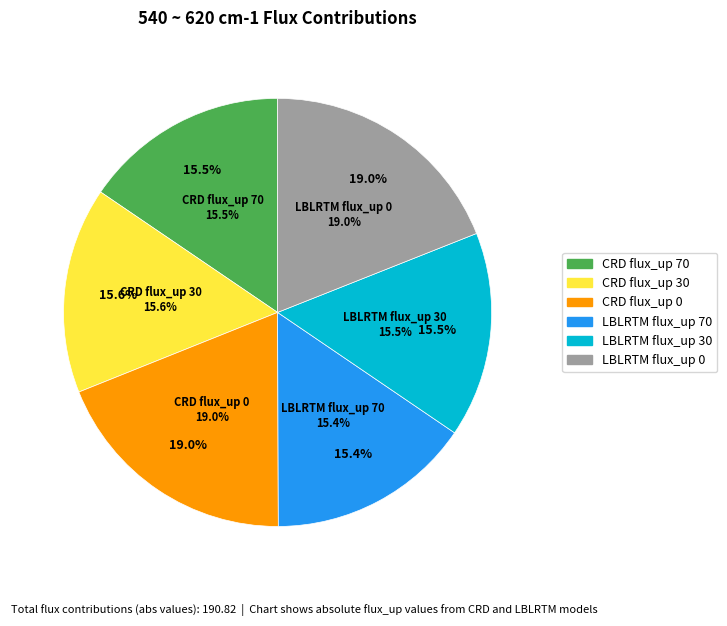

Rank the categories by value from highest to lowest.

CRD flux_up 0, LBLRTM flux_up 0, CRD flux_up 30, LBLRTM flux_up 30, CRD flux_up 70, LBLRTM flux_up 70